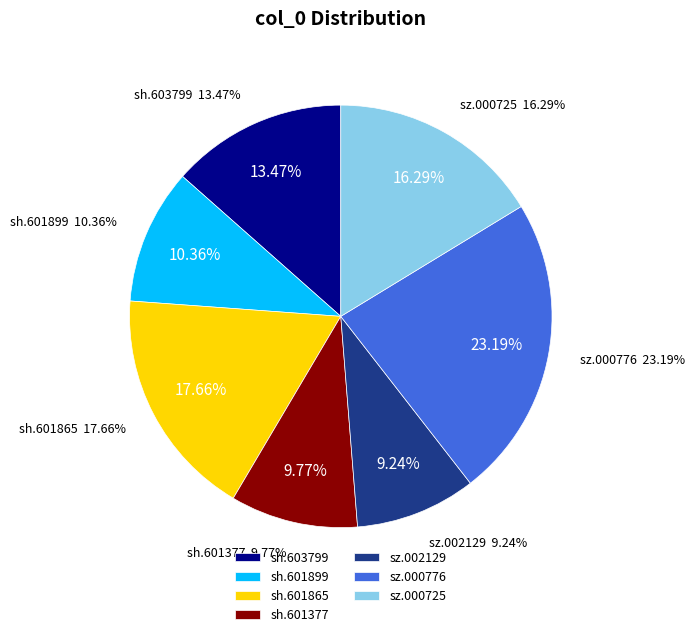

What is the ratio of the value at sz.000776 to the value at sz.000725?

1.4